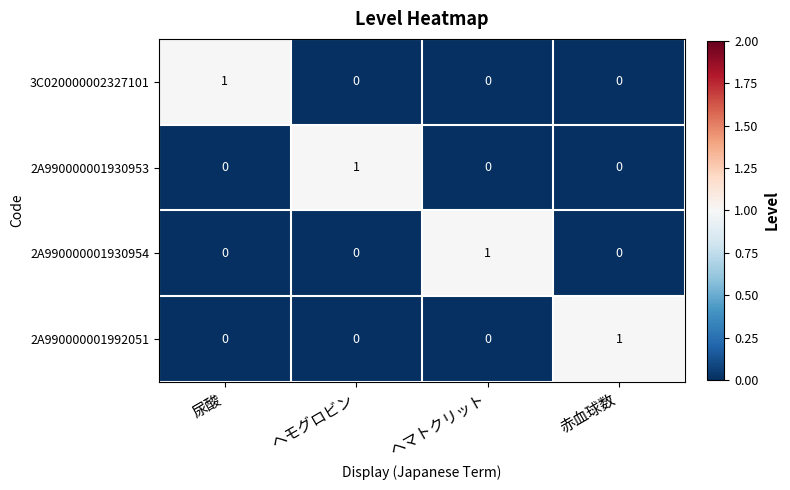

Count the 2A990000001930953 values in the range 0 to 1.

4